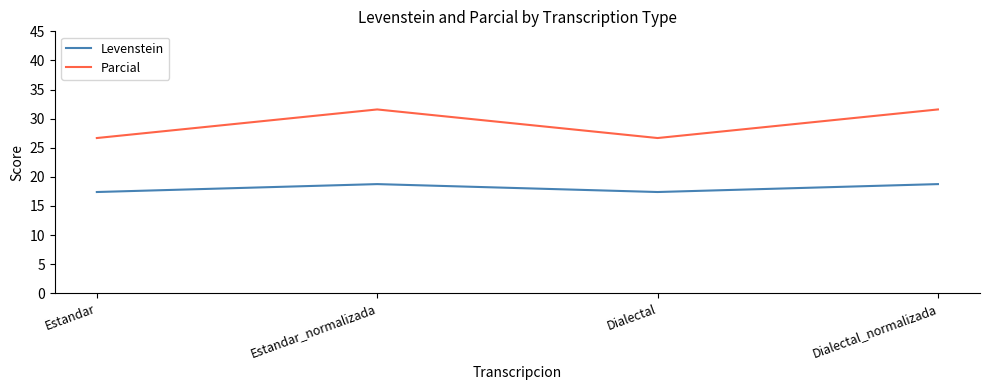

True or false: Parcial and Levenstein intersect in this chart.

False